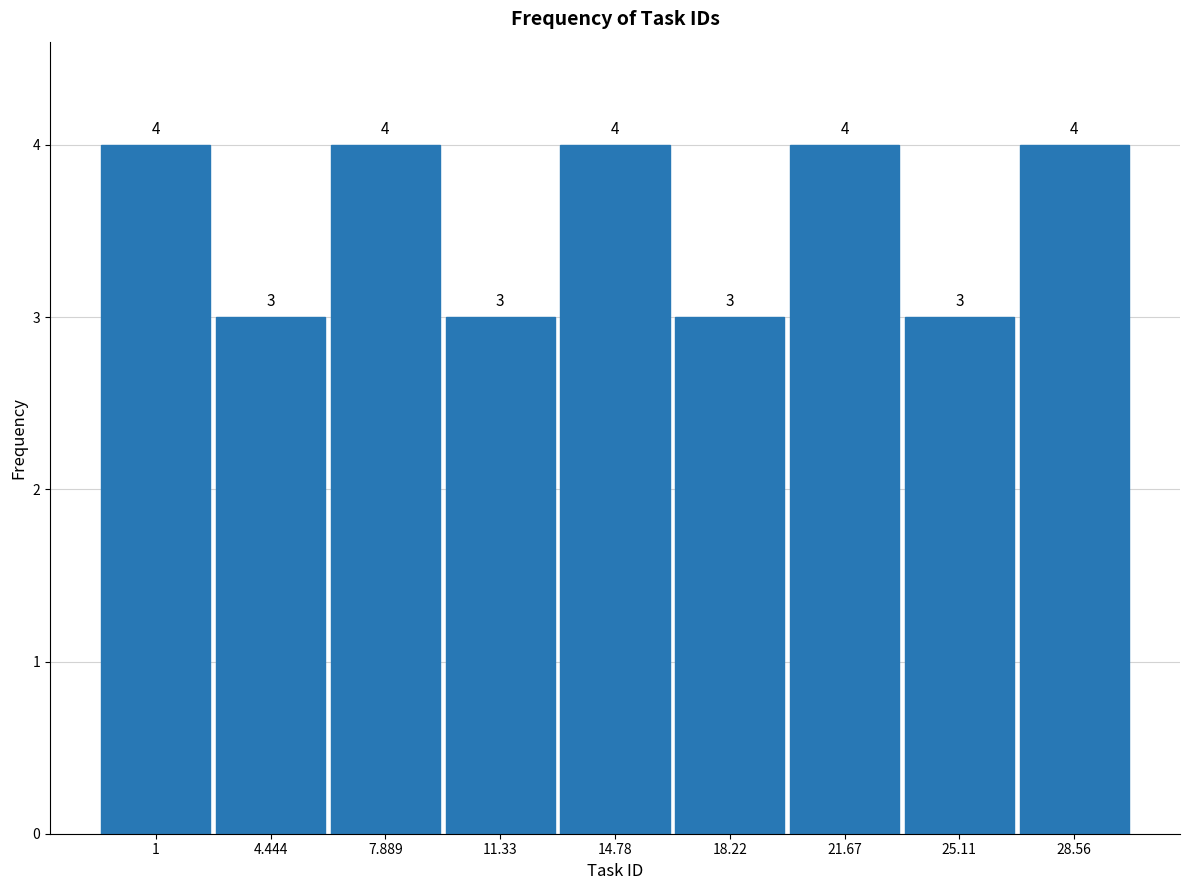

Reading left to right, extract all data points from this chart.

1=4	4.444=3	7.889=4	11.33=3	14.78=4	18.22=3	21.67=4	25.11=3	28.56=4